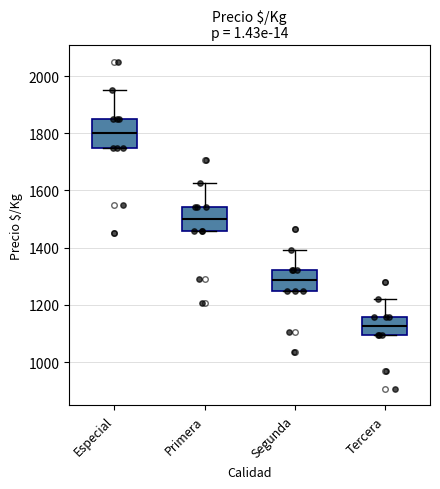

Where is the lower edge of the box for Especial on the y-axis? The values are not printed on the chart, so give them approximately, as read against the axis.

1760